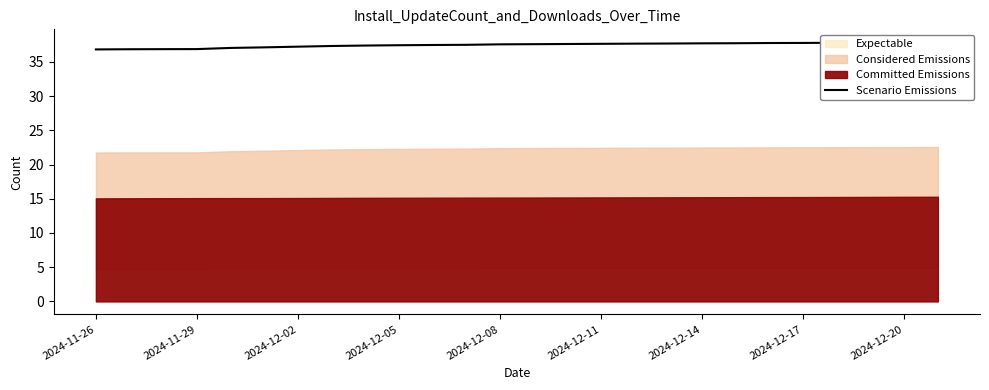

Approximately how many times larger is the value at 2024-12-17 compared to 25?

1.0